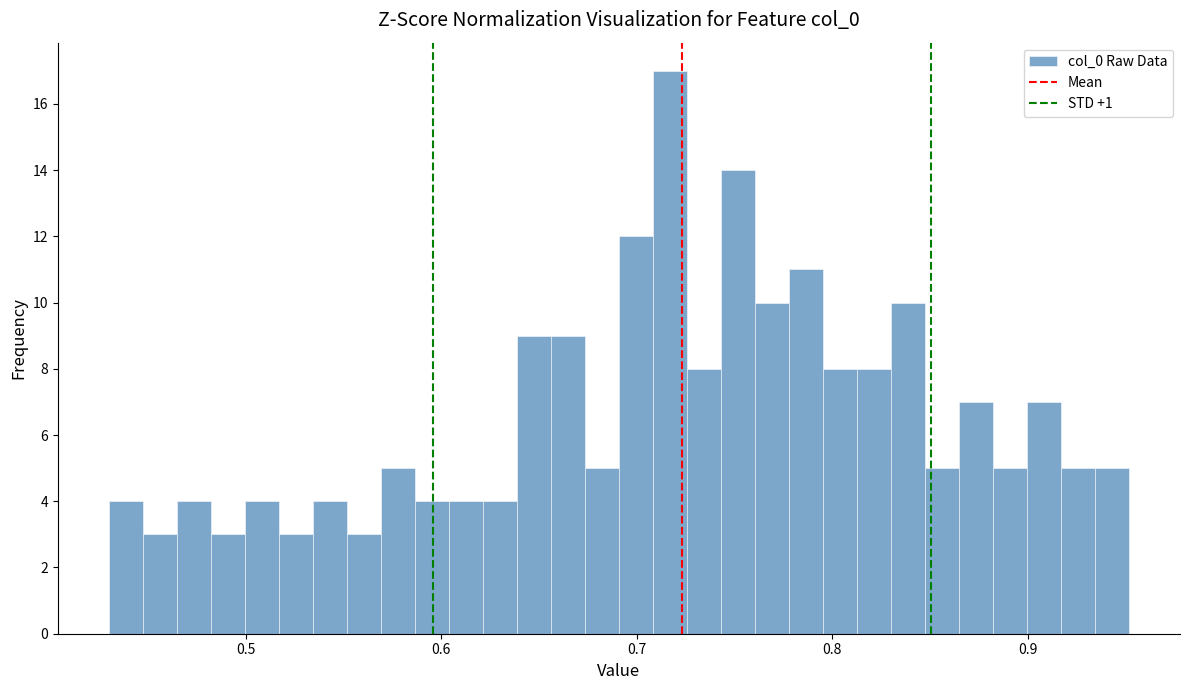

Read against the x-axis, roughly where is the centre of the tallest bar?

0.72